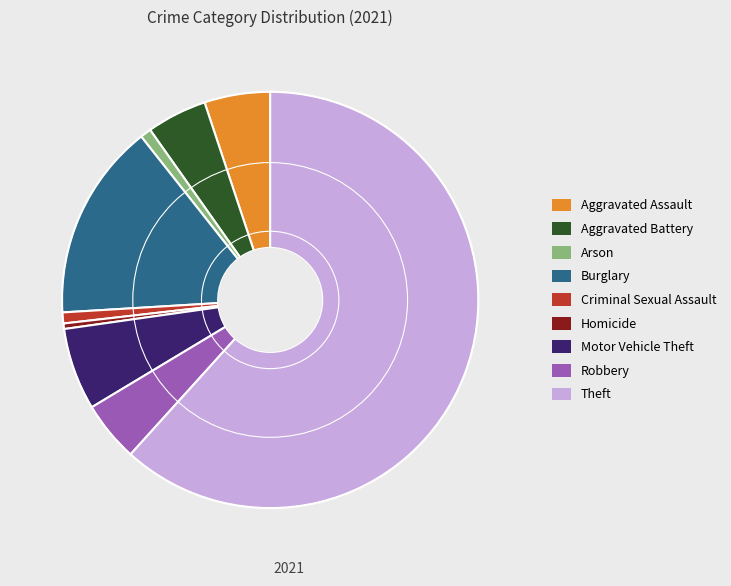

Between Homicide and Burglary, which is larger?

Burglary